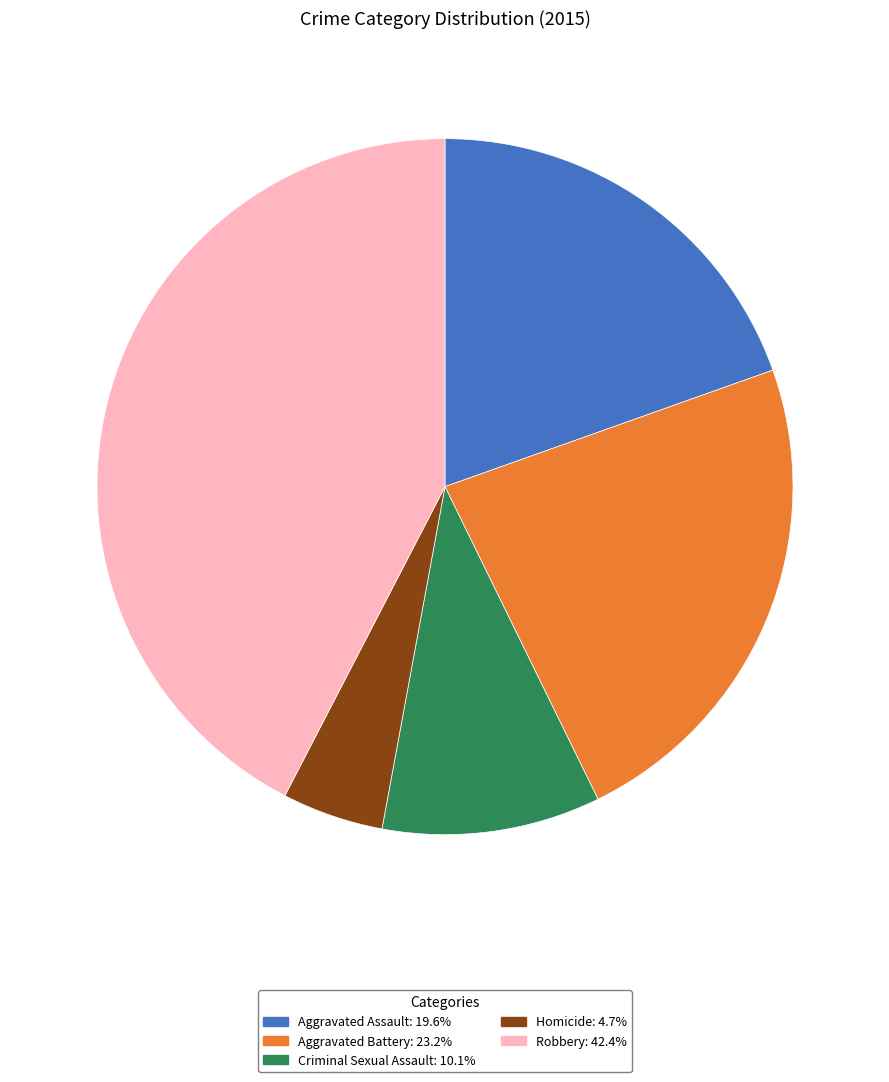

Is it true that Homicide is 5% of the pie?

True